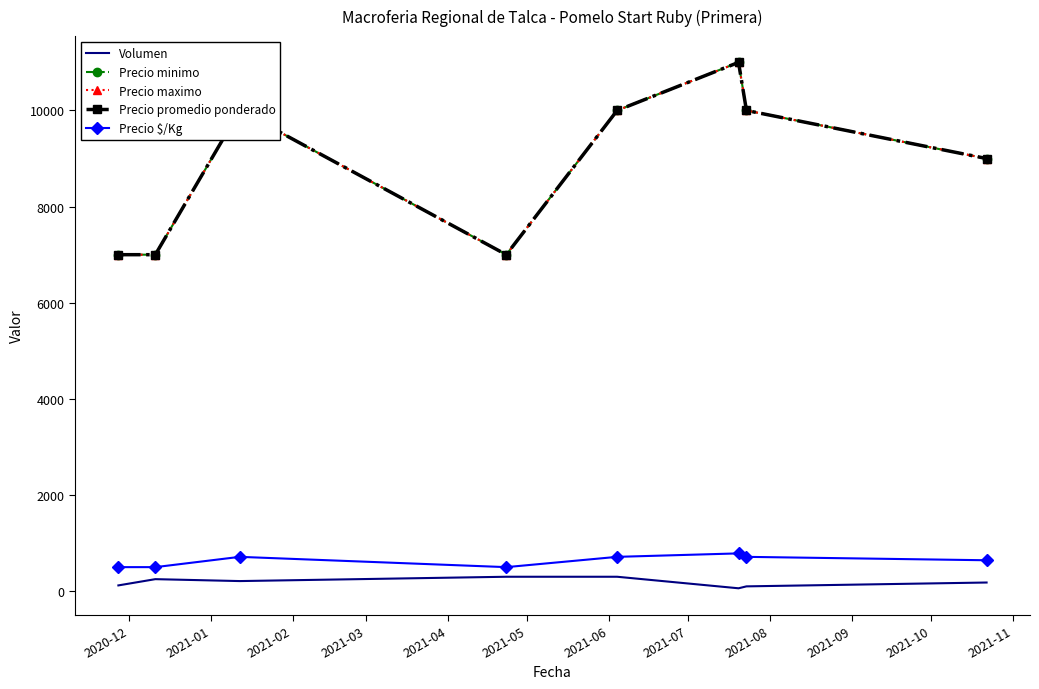

Reading left to right, what are all the values shown in this chart?

Volumen: 120	250	210	300	300	60	100	180
Precio minimo: 7000	7000	10000	7000	10000	11000	10000	9000
Precio maximo: 7000	7000	10000	7000	10000	11000	10000	9000
Precio promedio ponderado: 7000	7000	10000	7000	10000	11000	10000	9000
Precio $/Kg: 500	500	714	500	714	786	714	643